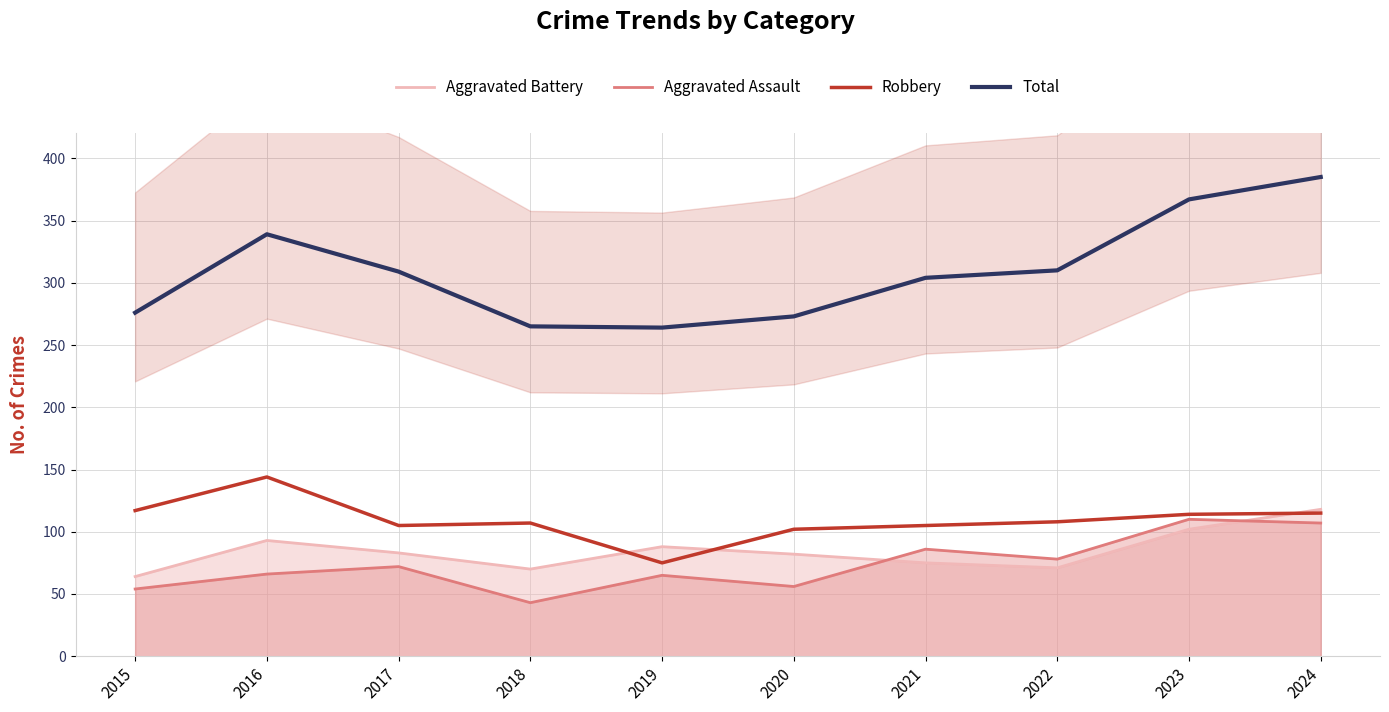

What is the total value across all series at 2024?

725